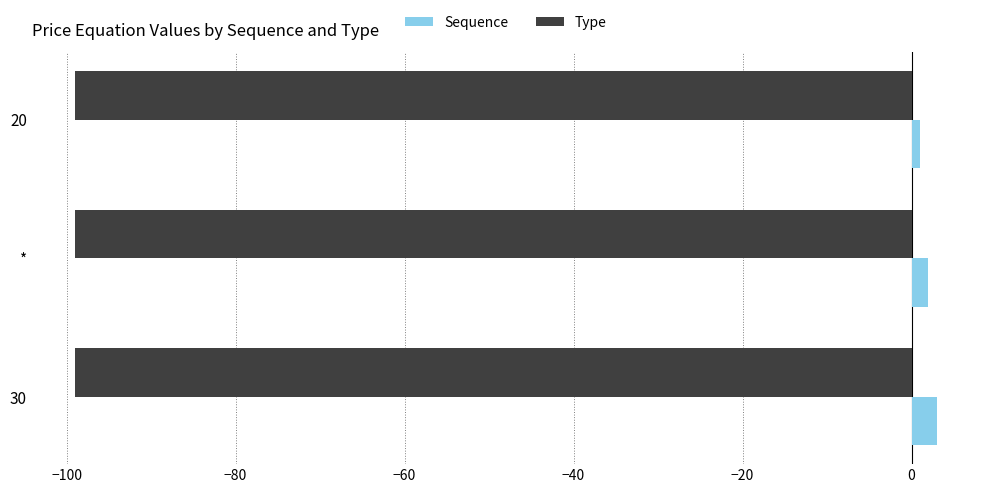

What is the average value of the Type series?

-99